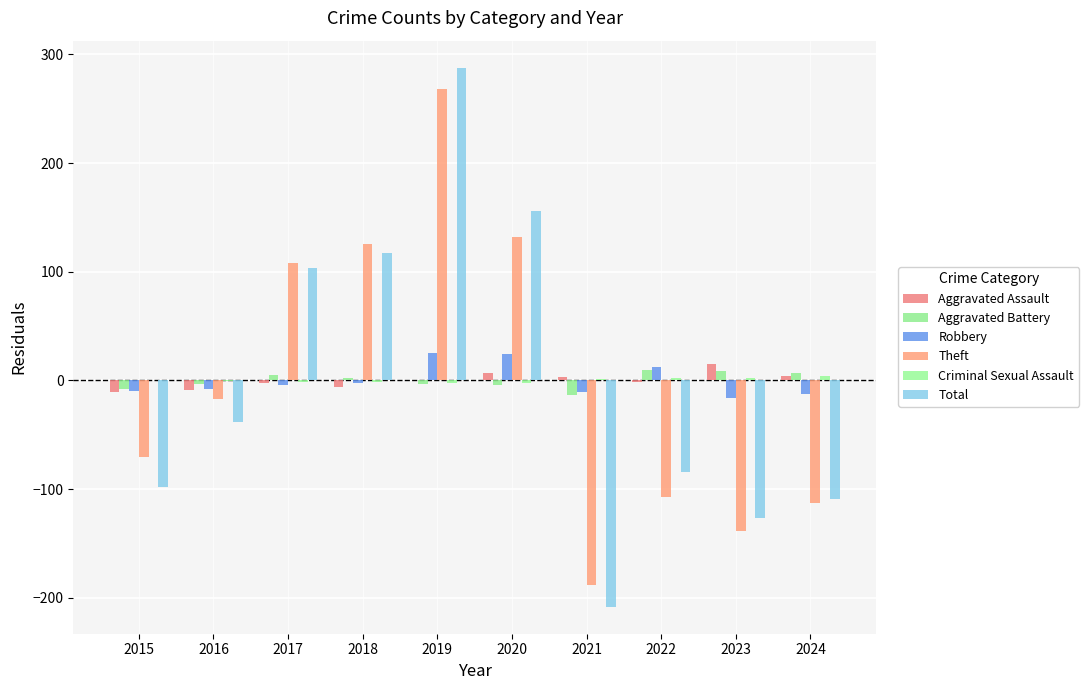

The value of Total at 2024 is -109.2. True or false?

True